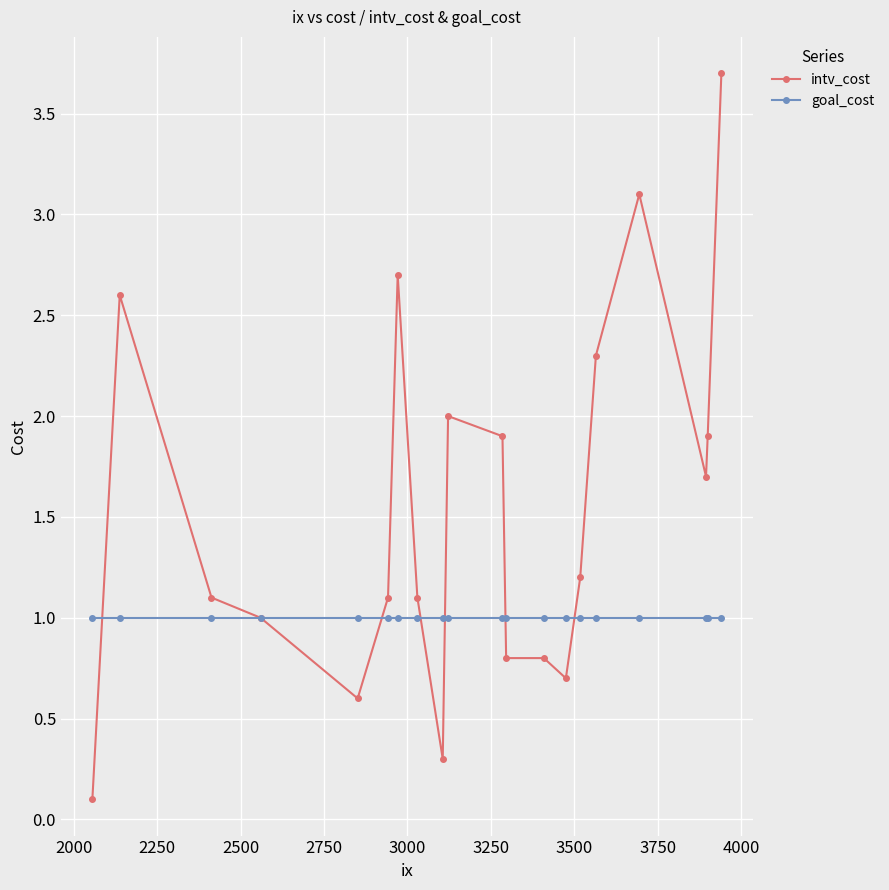

Which series has the largest range (max minus min)?

intv_cost